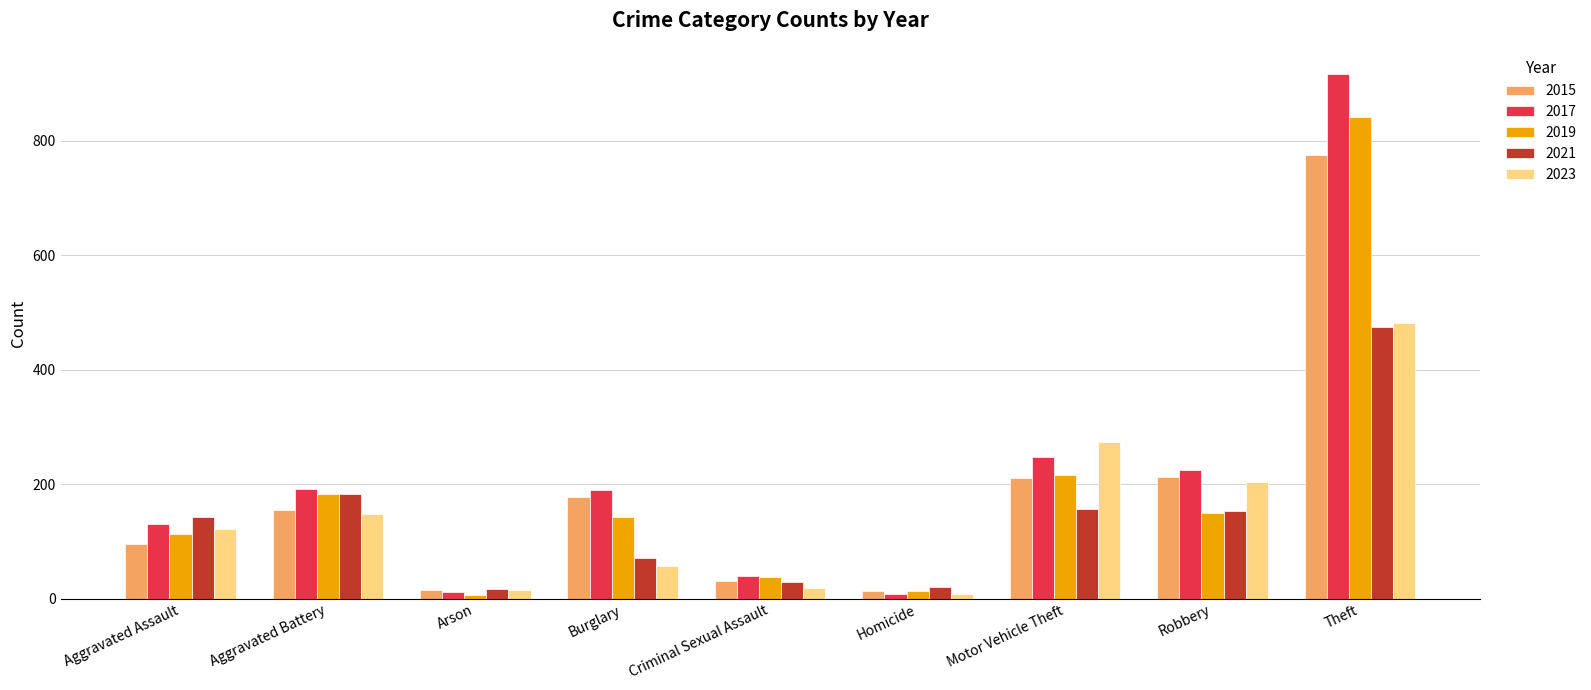

Which series has the widest spread of values?

2017